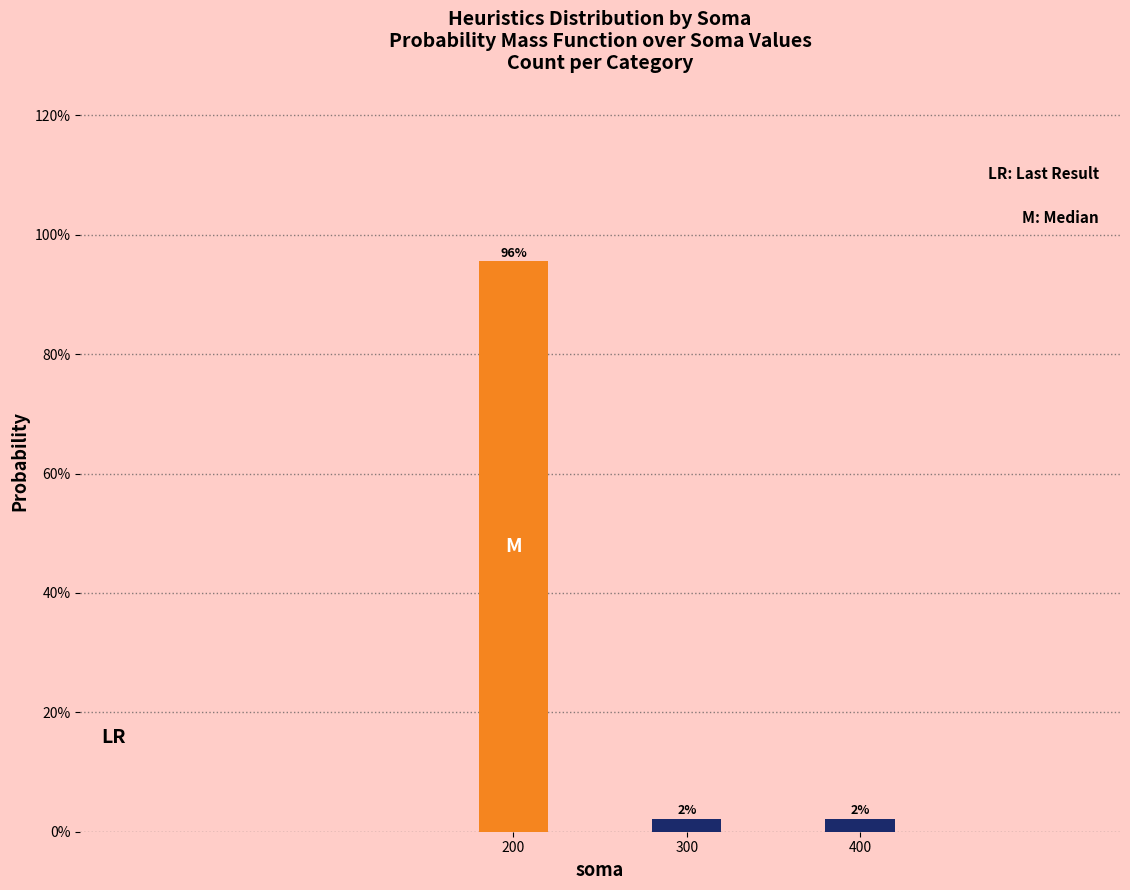

Rank the categories by value from lowest to highest.

300, 400, 200